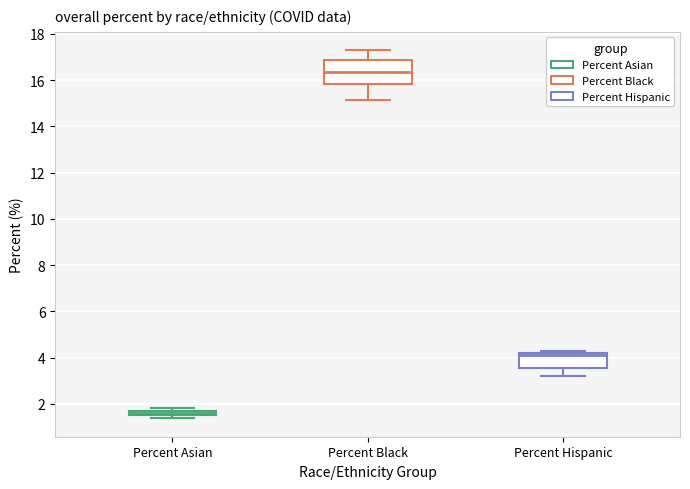

Where is the lower edge of the box for Percent Black on the y-axis? The values are not printed on the chart, so give them approximately, as read against the axis.

15.8